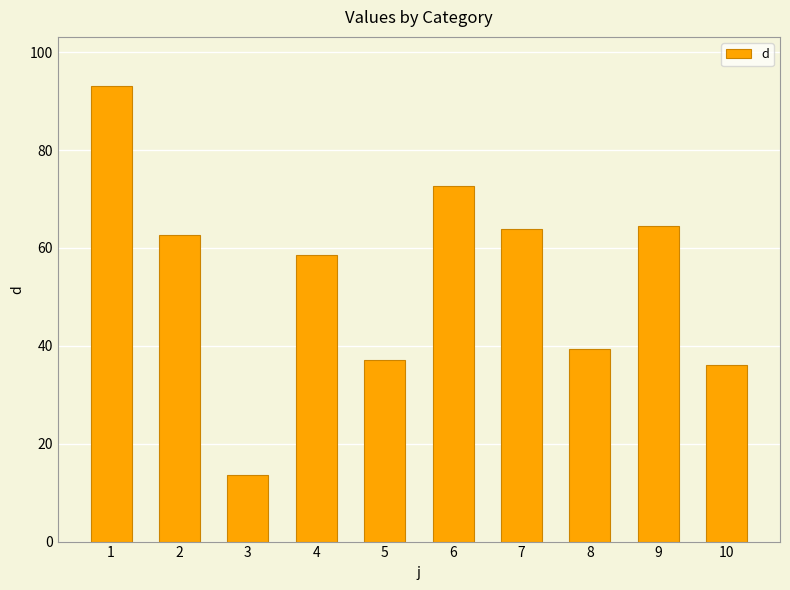

How many bars are there in total?

10